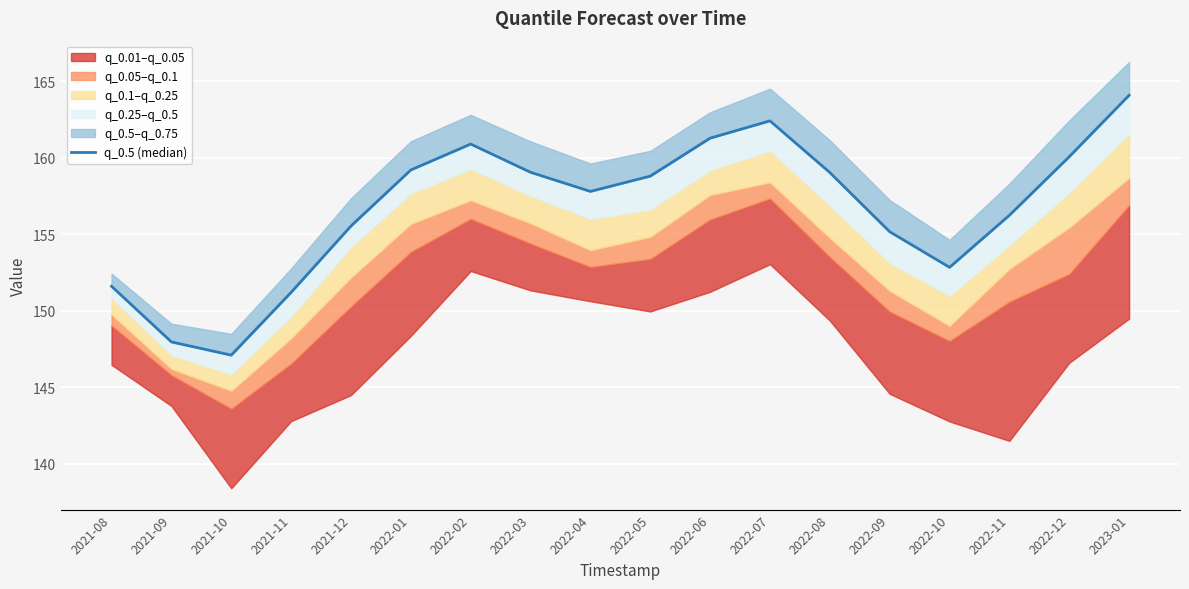

What is the minimum value shown in the chart?

147.1